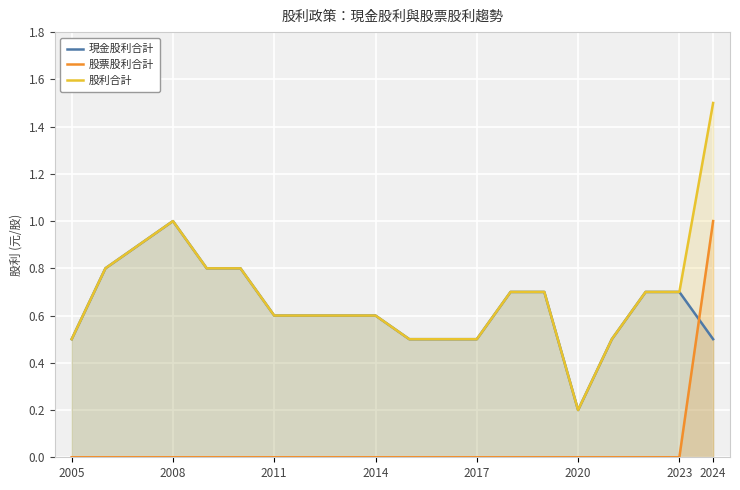

At which category is the sum across all series the highest?

2024